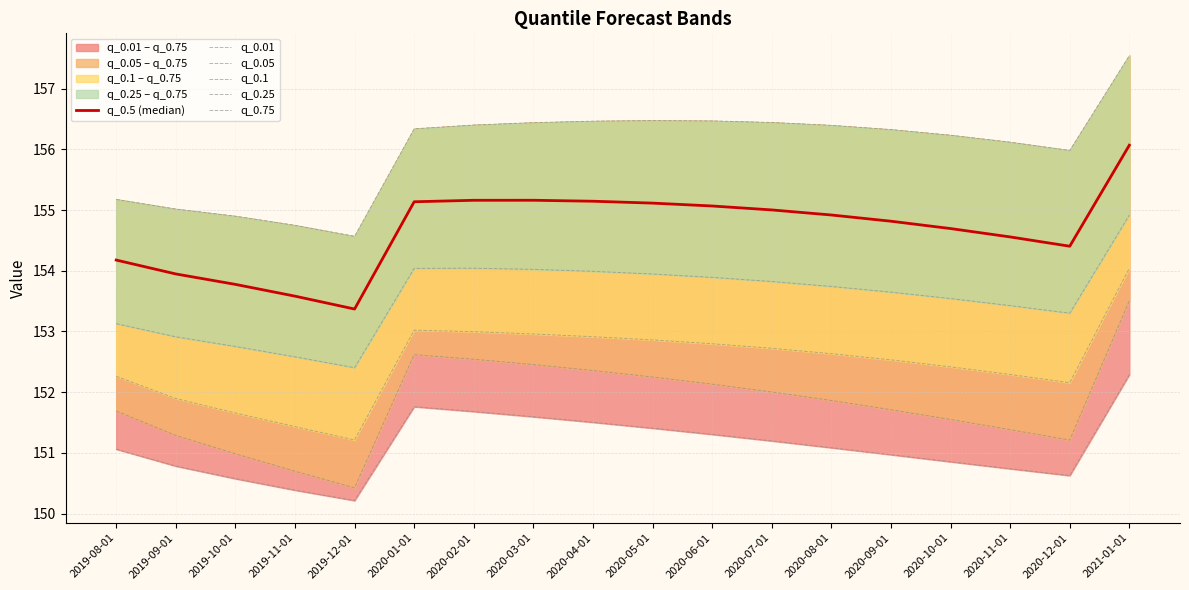

True or false: q_0.05 and q_0.1 intersect in this chart.

False